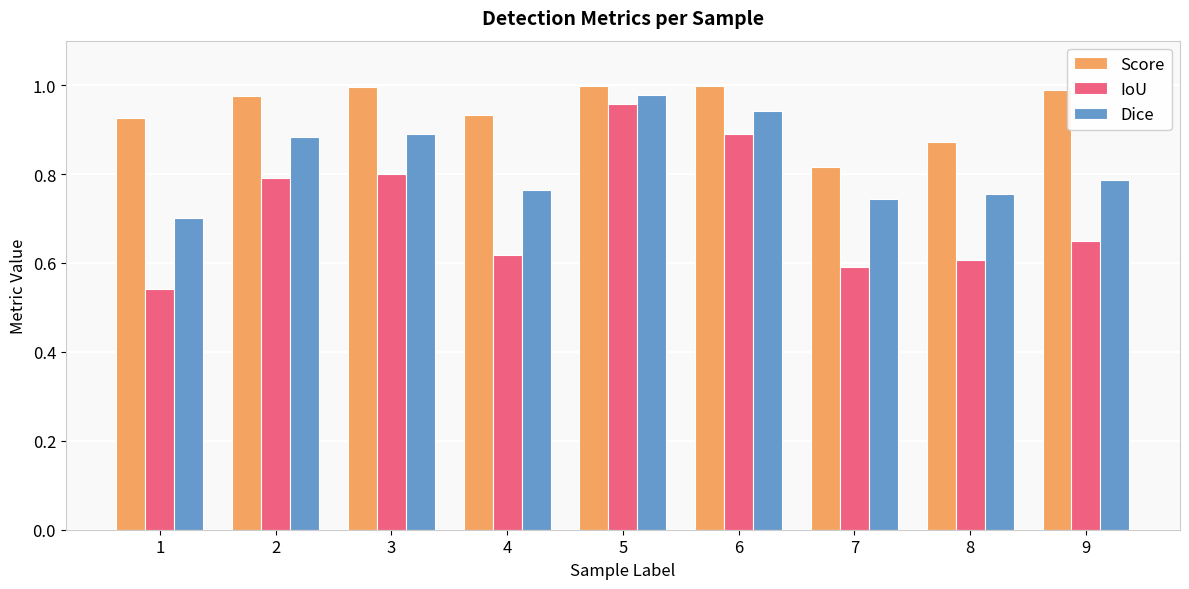

Rank the categories by IoU value from lowest to highest.

1, 7, 8, 4, 9, 2, 3, 6, 5